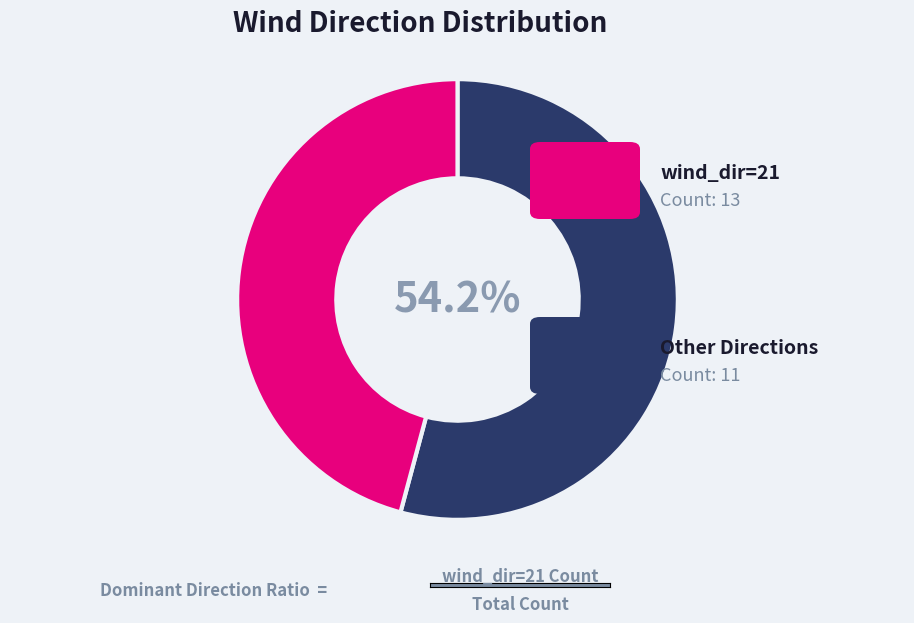

To the nearest percent, what is the average slice percentage?

50%